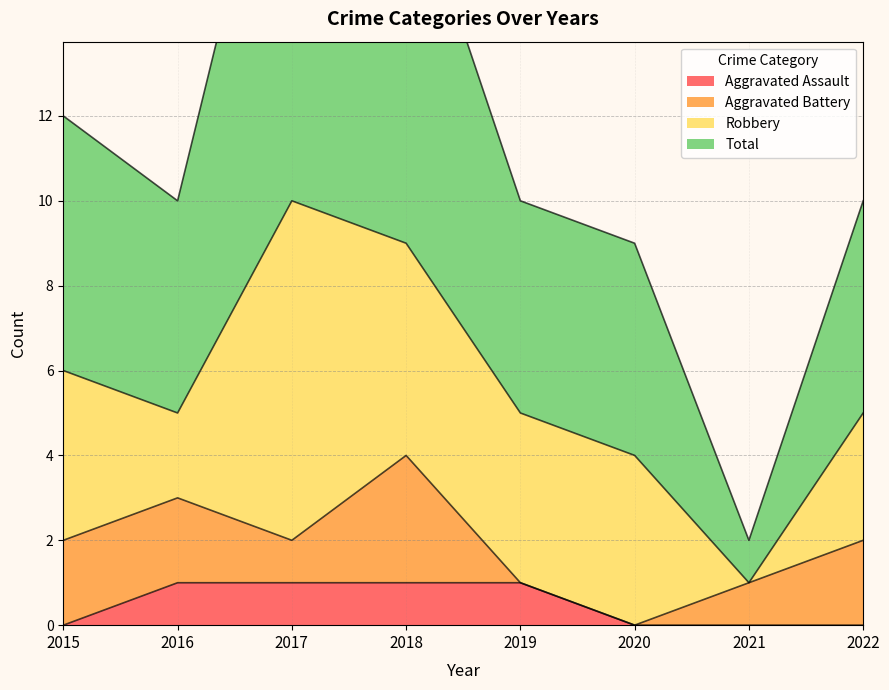

What is the difference between the highest and lowest values at 2015?

12